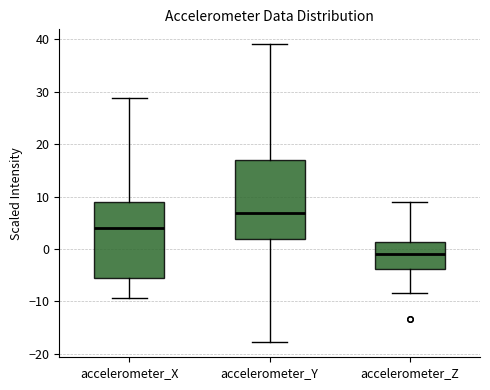

Which box has the highest median line?

accelerometer_Y